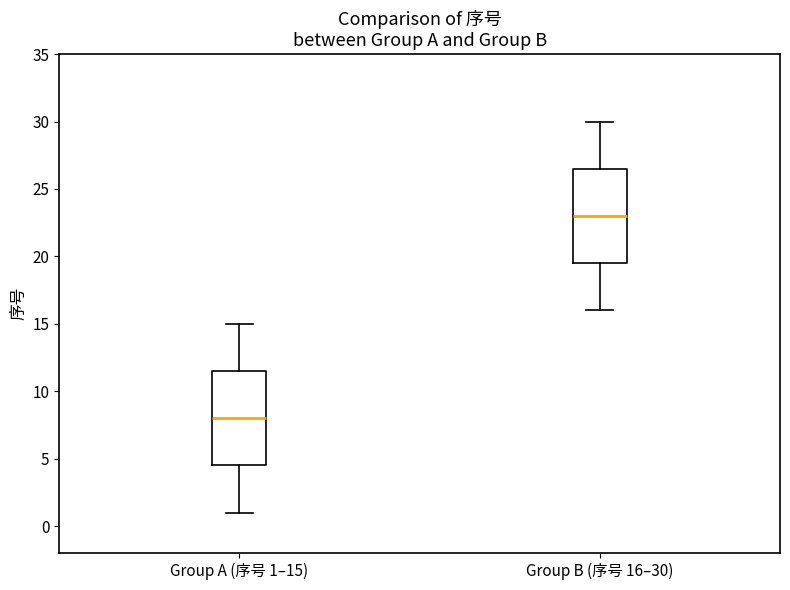

Which box's median line is the lowest?

Group A (序号 1–15)